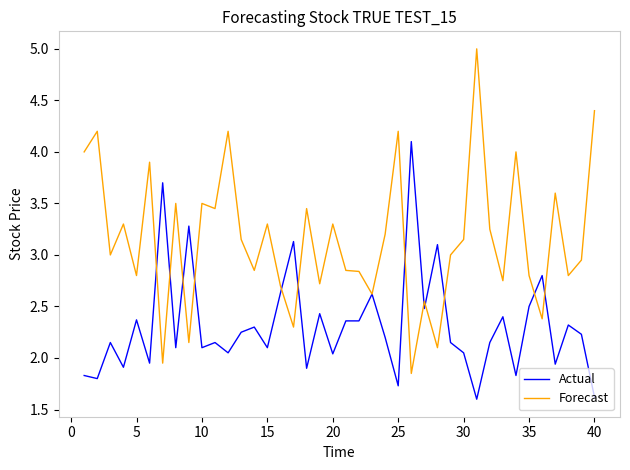

Does the chart display data point markers on the line(s)?

No